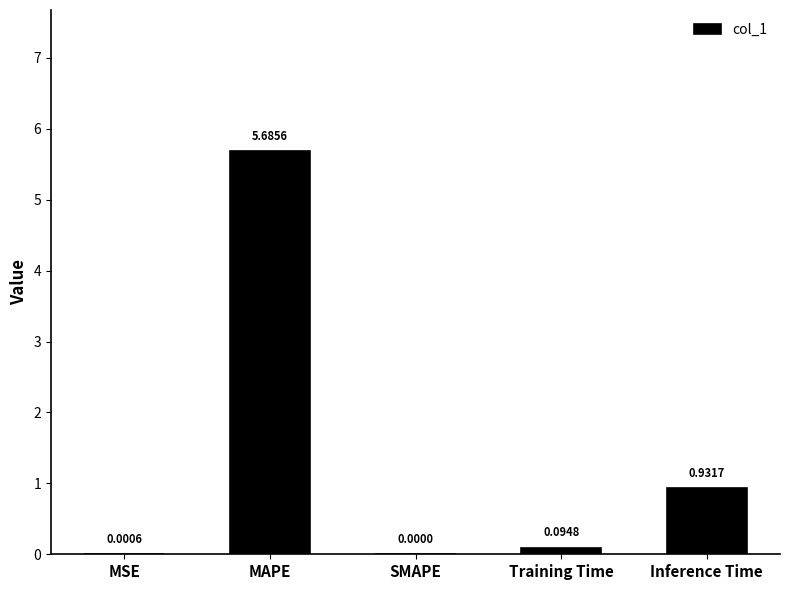

What value does the data have at MAPE?

5.7